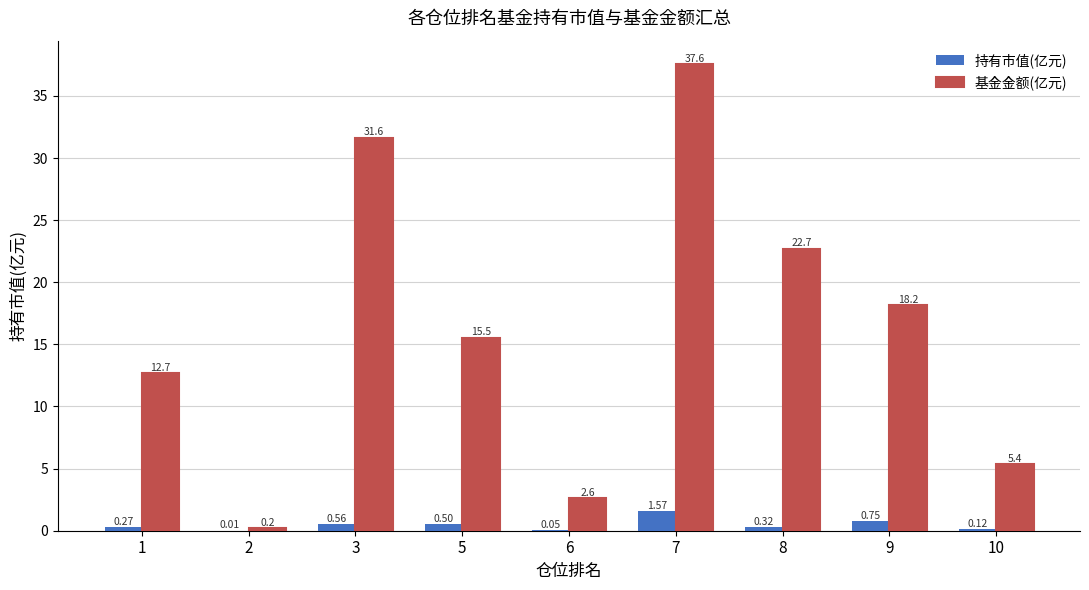

What is the difference between the 基金金额(亿元) values at 1 and 5?

2.9